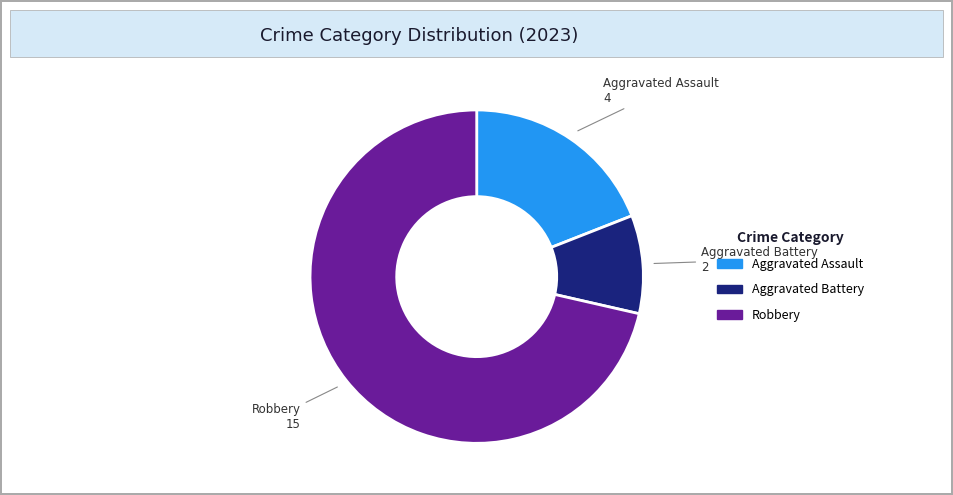

Count the number of slices in the pie.

3